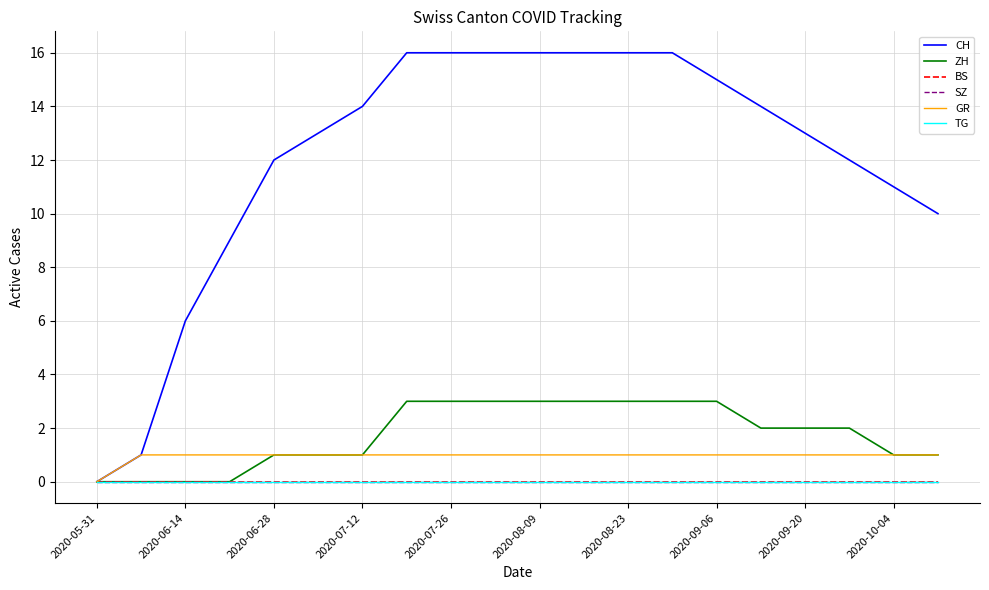

How many series are shown in this chart?

6